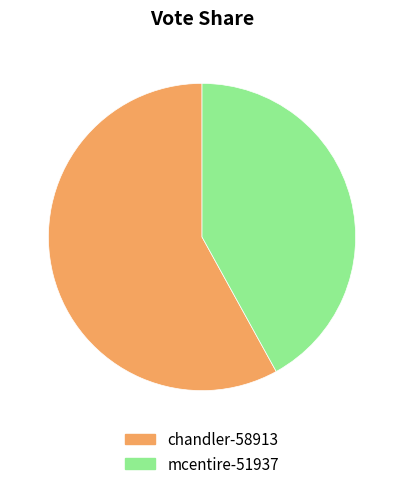

Which category has the smallest portion of the pie?

mcentire-51937